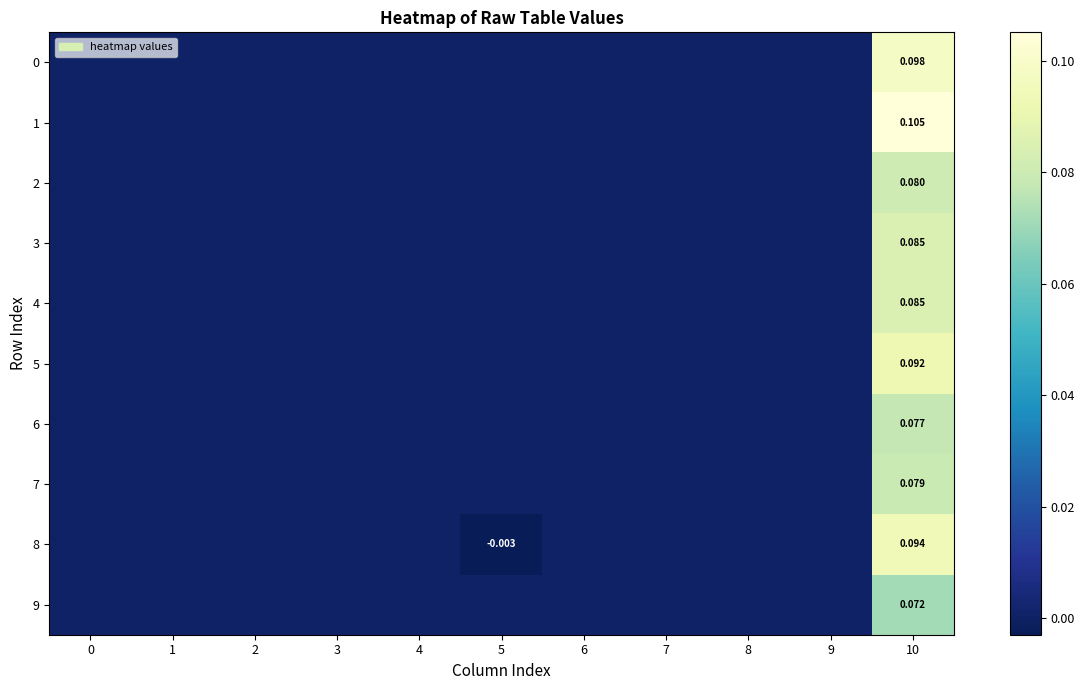

Is the value of 2 at 9 greater than the value of 3 at 0?

No